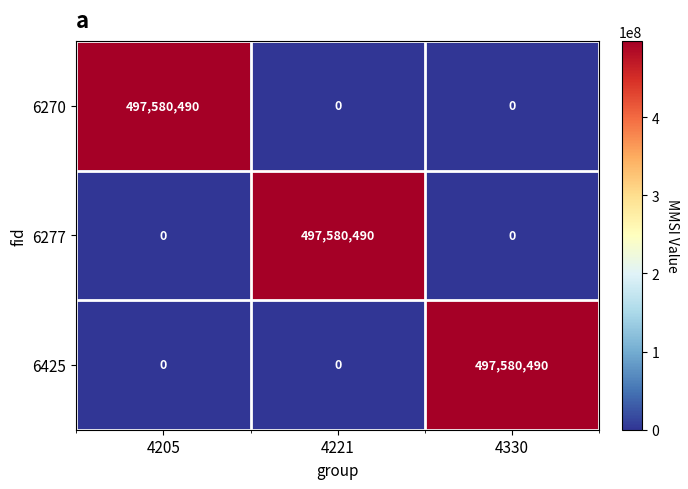

Reading left to right, what are all the values shown in this chart?

6270: 497580490	0	0
6277: 0	497580490	0
6425: 0	0	497580490